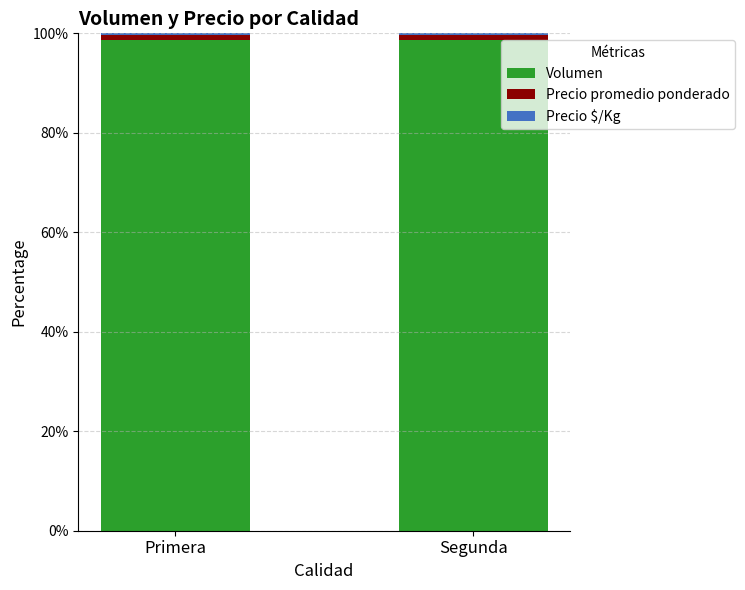

Is it true that Volumen equals 98.6 at Segunda?

True